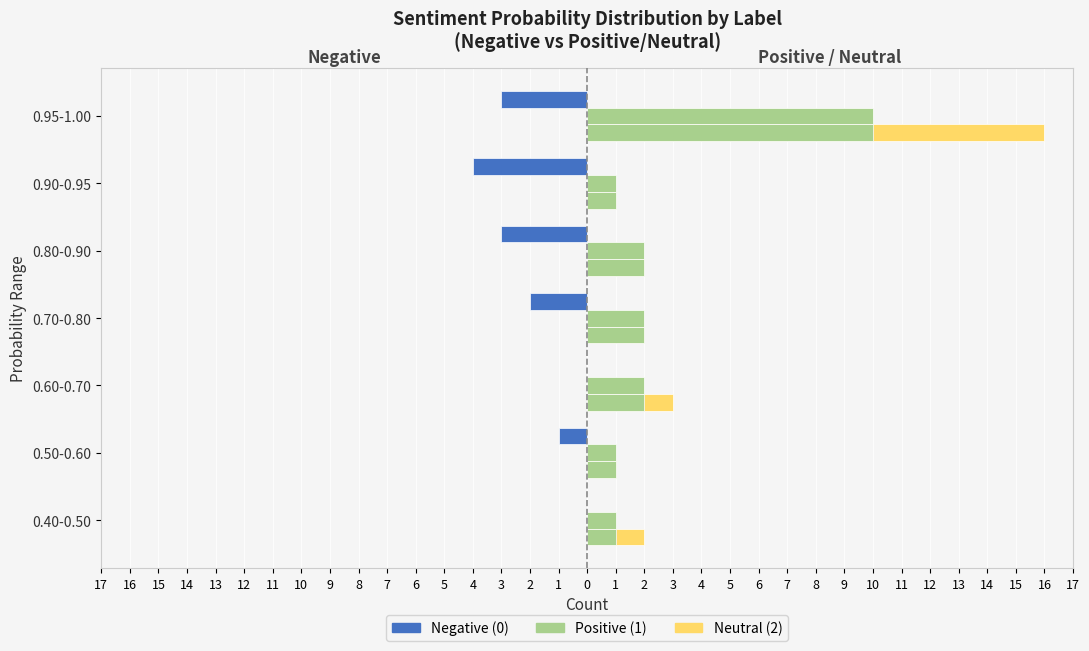

What is the value of the Positive bar at the 2nd from the left?

1